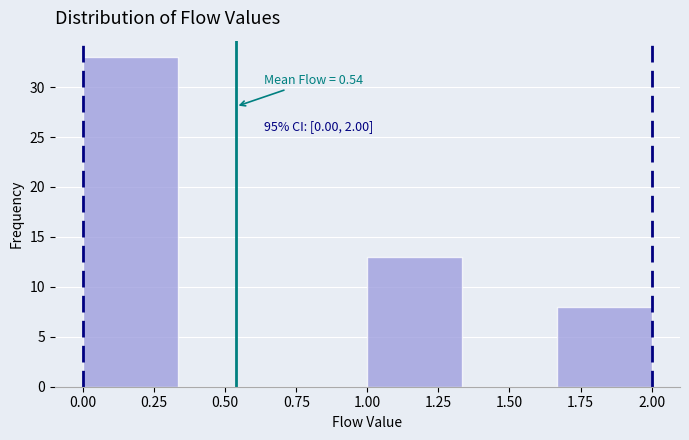

Over which range of the x-axis is the bar tallest?

0.00 to 0.35